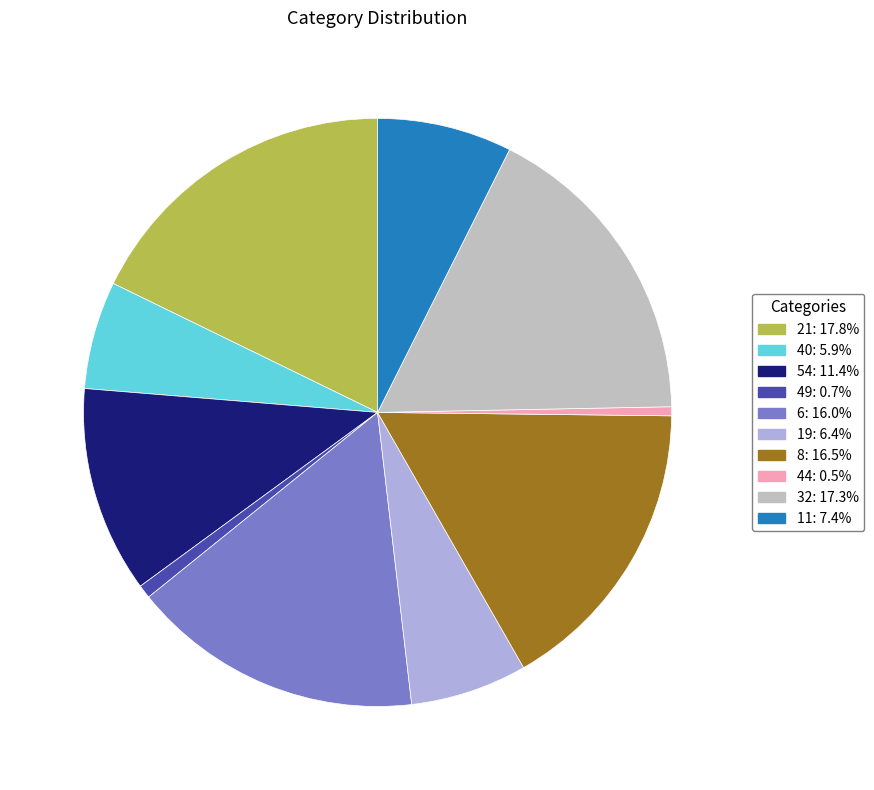

Do 49: 0.7% and 6: 16.0% together represent more than half of the pie?

No